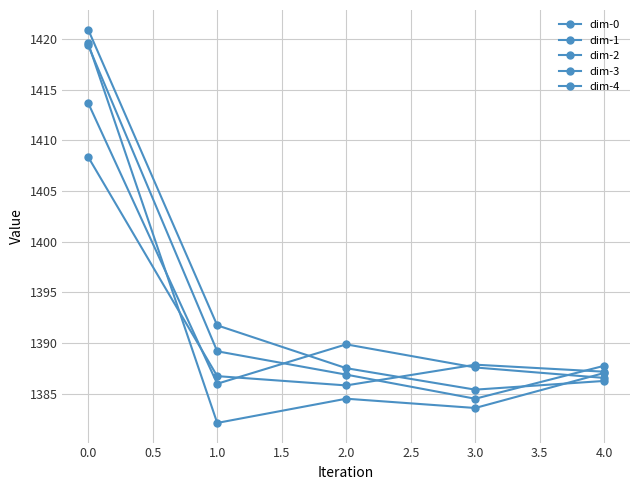

How many lines are shown in the chart?

5